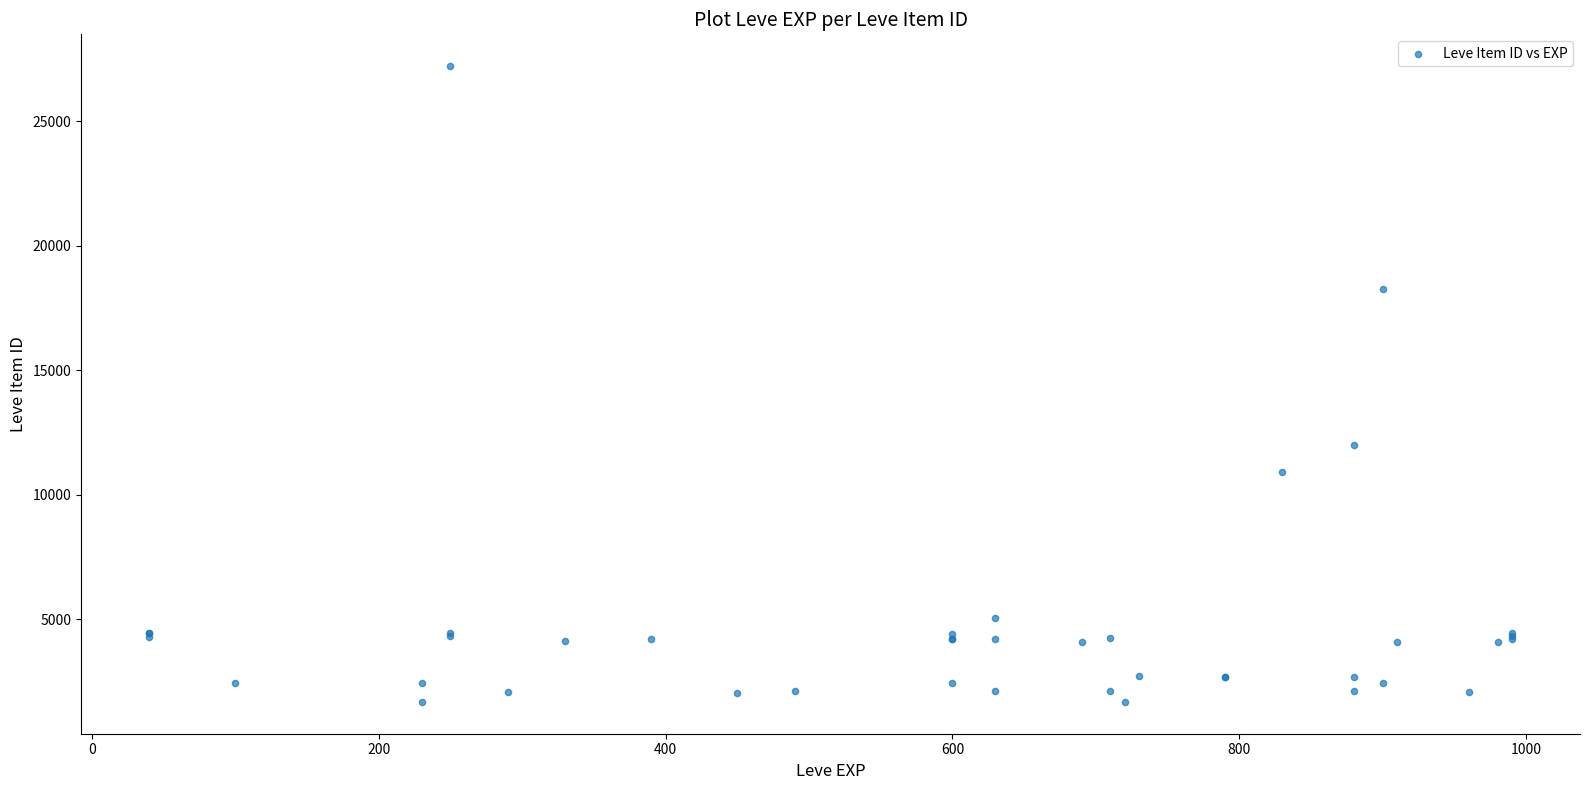

What Y value in the scatter plot is closest to 14448?

12018